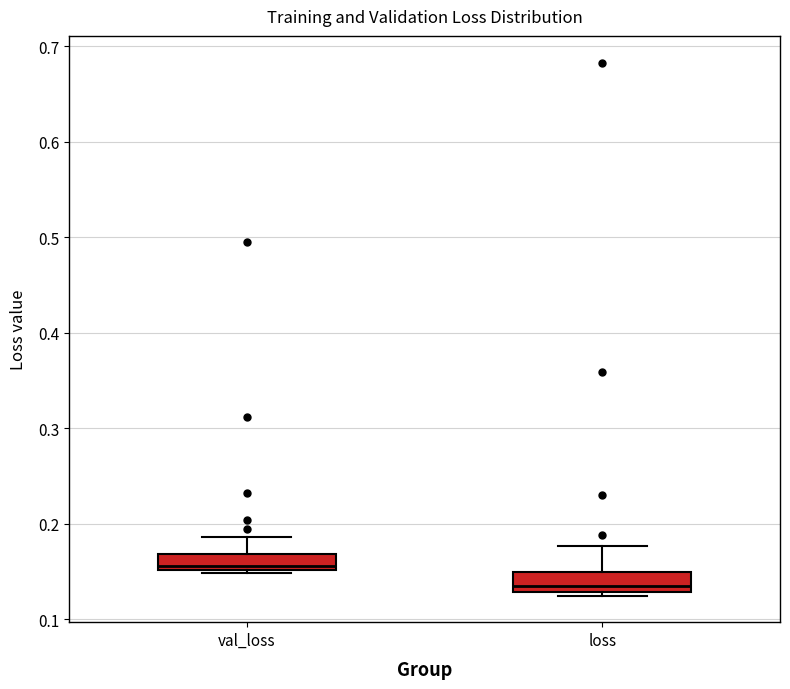

Which box's median line is the highest?

val_loss